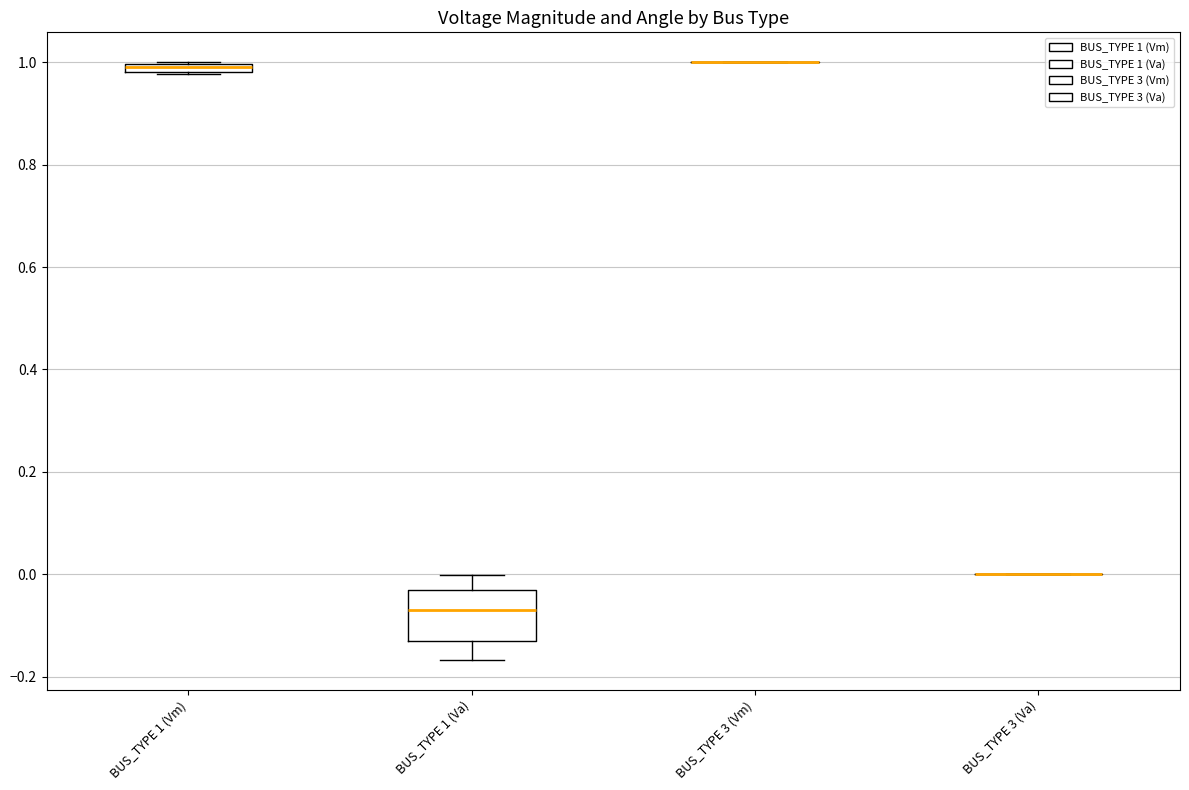

Comparing the boxes themselves (not the whiskers), which one is the tallest?

BUS_TYPE 1 (Va)